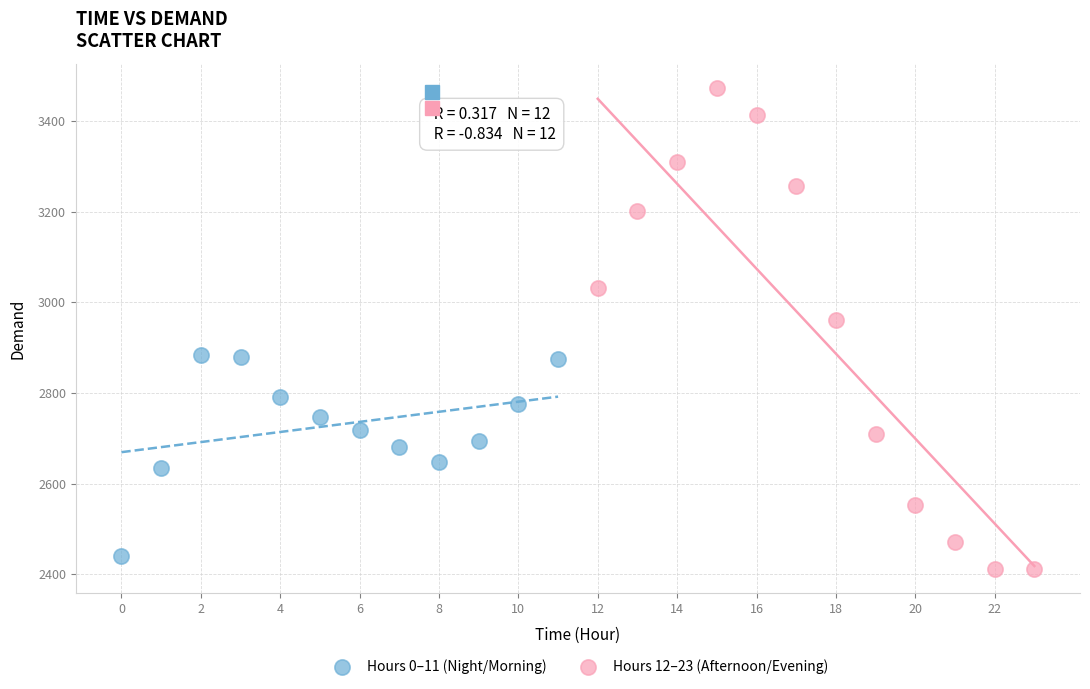

What are all the series names shown in the legend?

Hours 0–11 (Night/Morning), Hours 12–23 (Afternoon/Evening)